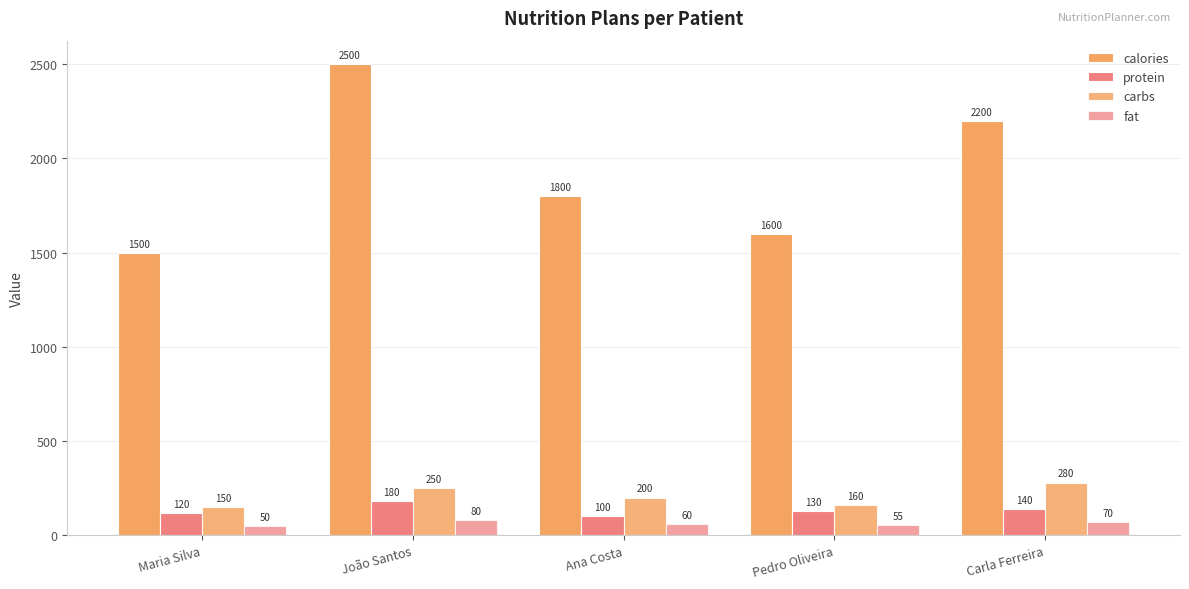

Are the bars grouped side by side (vs. stacked)?

Yes